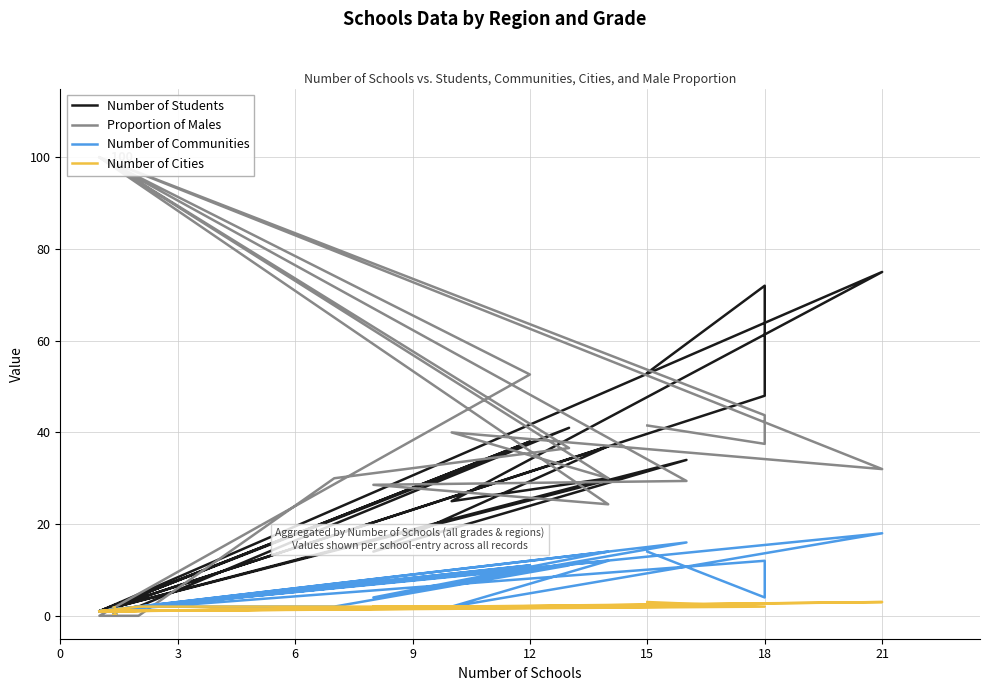

How many interior local valleys does the Proportion of Males series have?

4